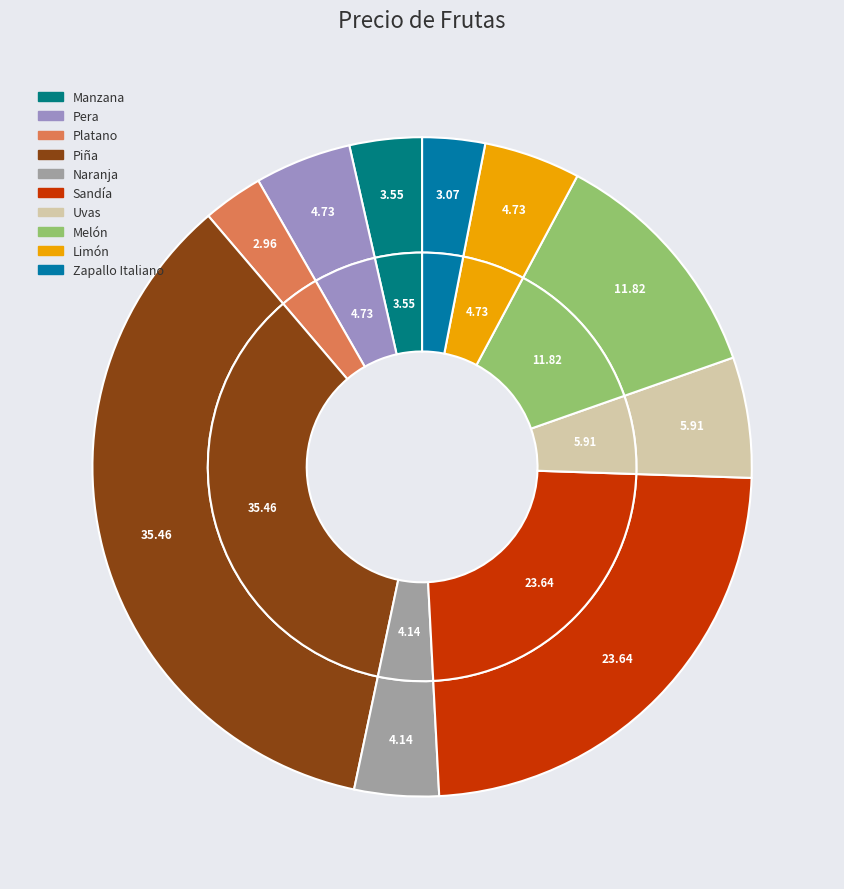

What is the smallest slice in the pie chart?

Platano